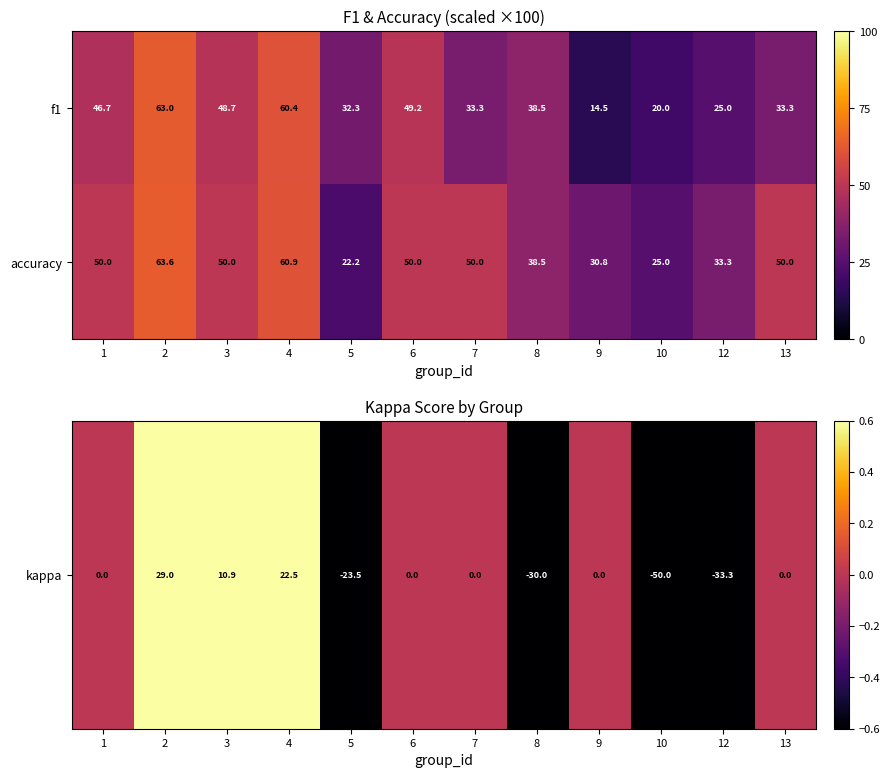

Which series has the widest spread of values?

f1